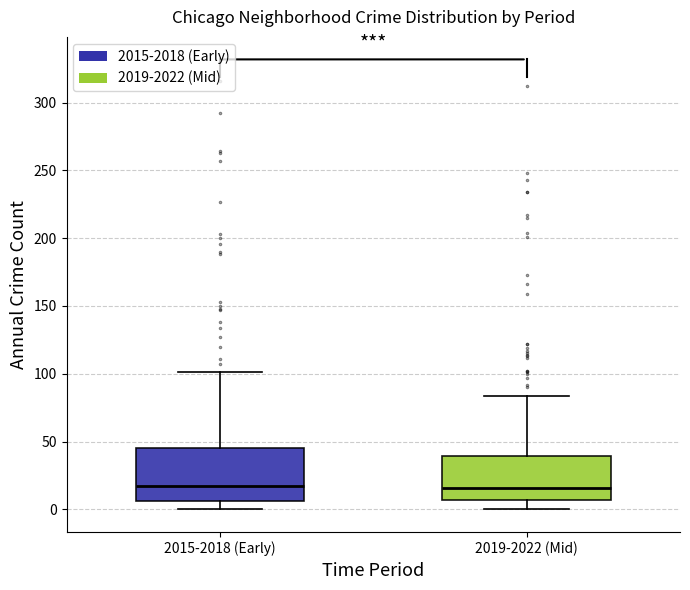

Comparing the boxes themselves (not the whiskers), which one is the tallest?

2015-2018 (Early)